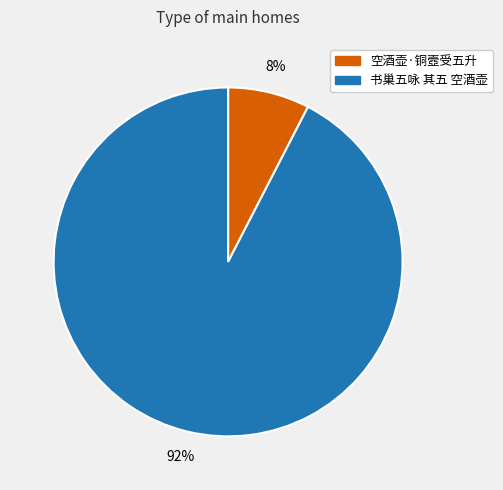

Do 空酒壶·铜壼受五升 and 书巢五咏 其五 空酒壶 together represent more than half of the pie?

Yes